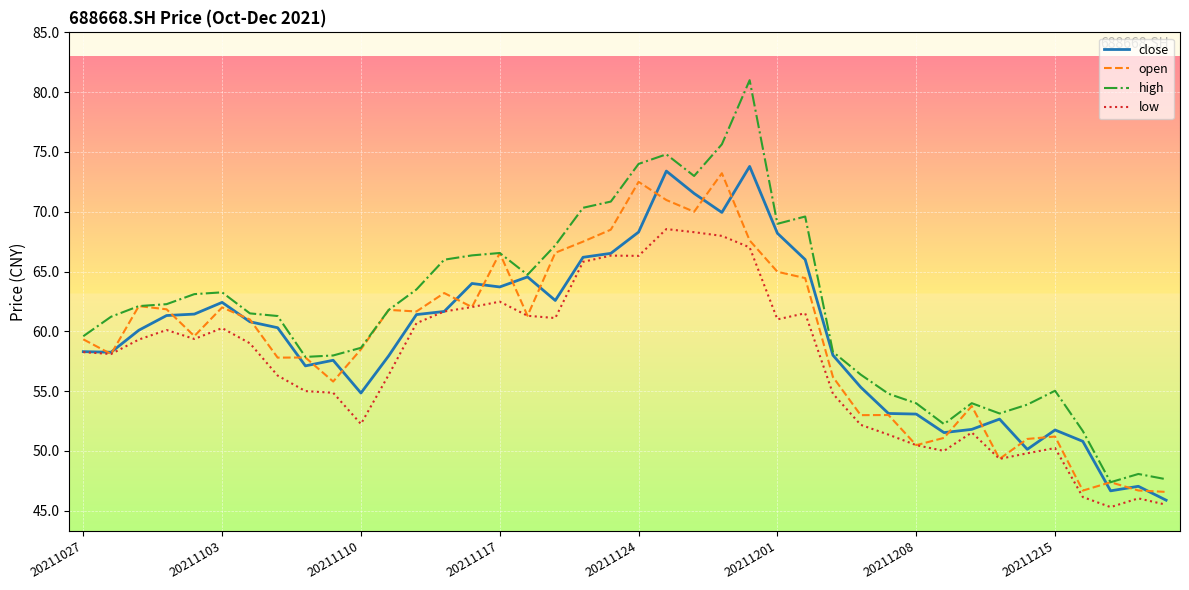

Which series has the largest total across all categories?

high